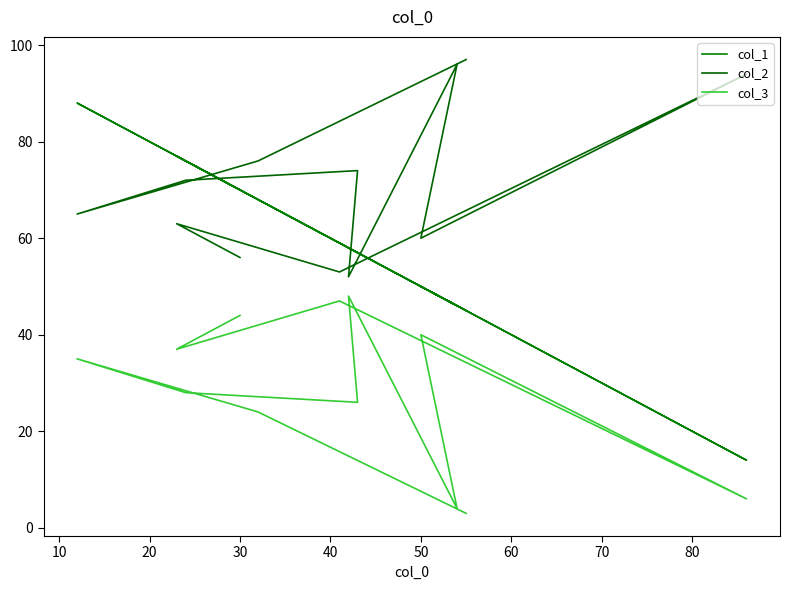

The col_1 series shows 67 at 11. True or false?

False